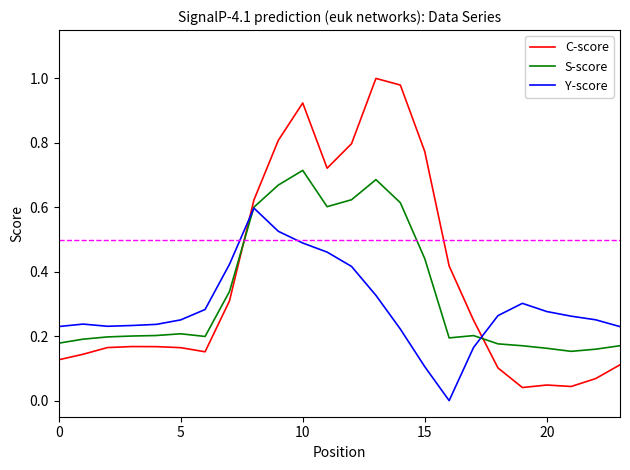

Rank the series by their average value, from lowest to highest.

Y-score, S-score, C-score